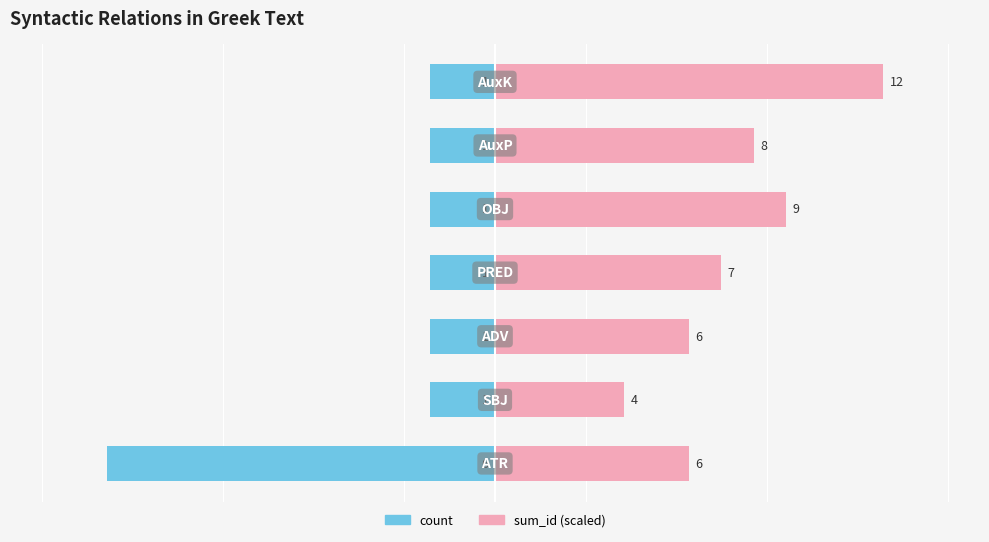

Which series has the largest total across all categories?

sum_id (scaled)